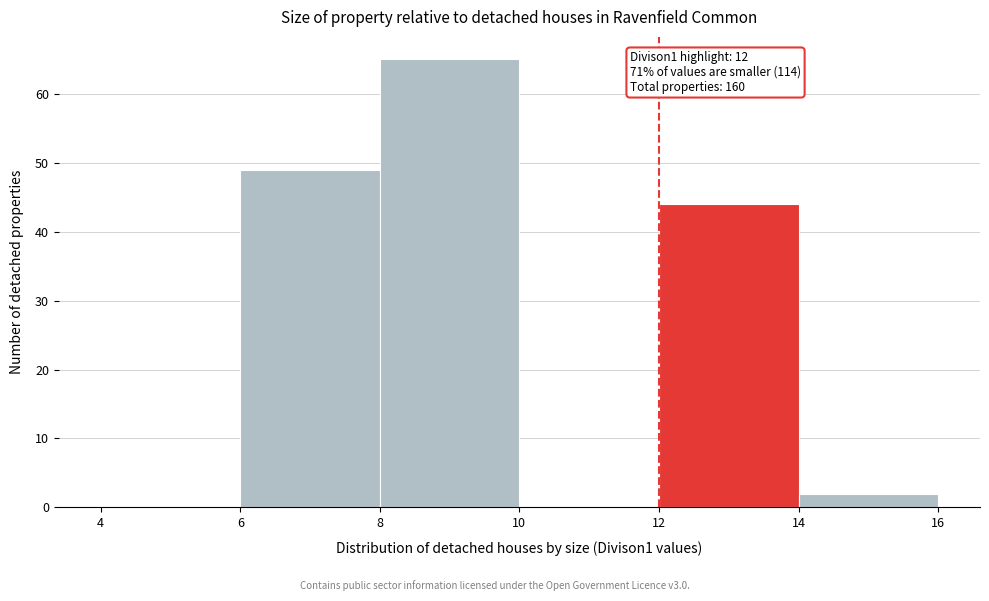

Over which range of the x-axis is the bar tallest?

8 to 10